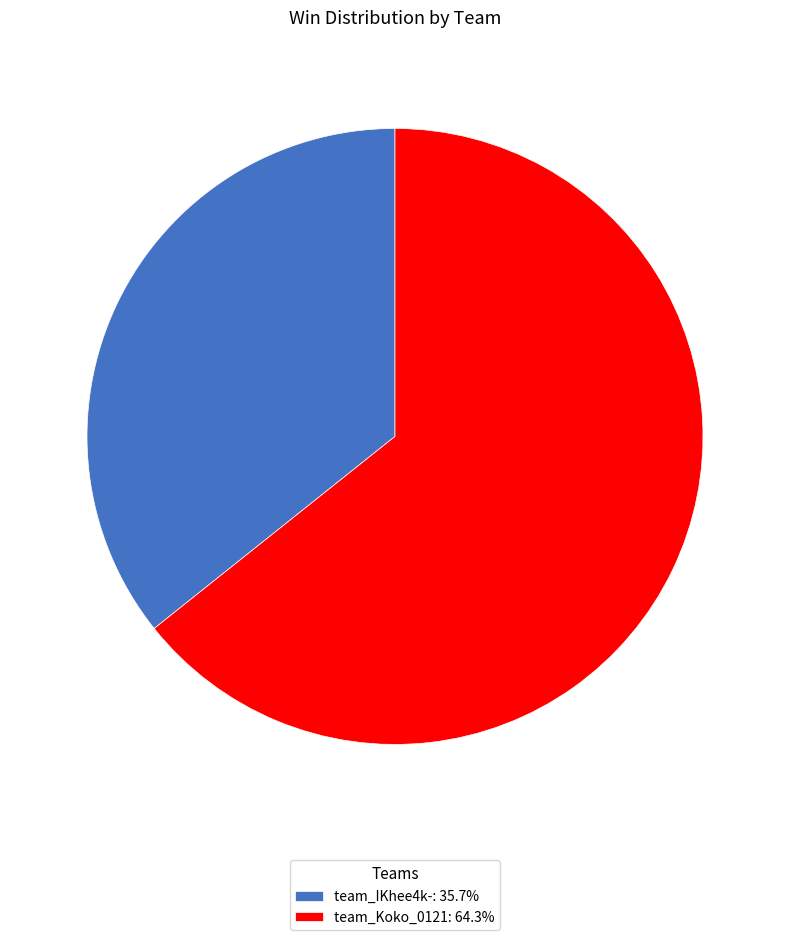

Do team_Koko_0121: 64.3% and team_IKhee4k-: 35.7% together represent more than half of the pie?

Yes